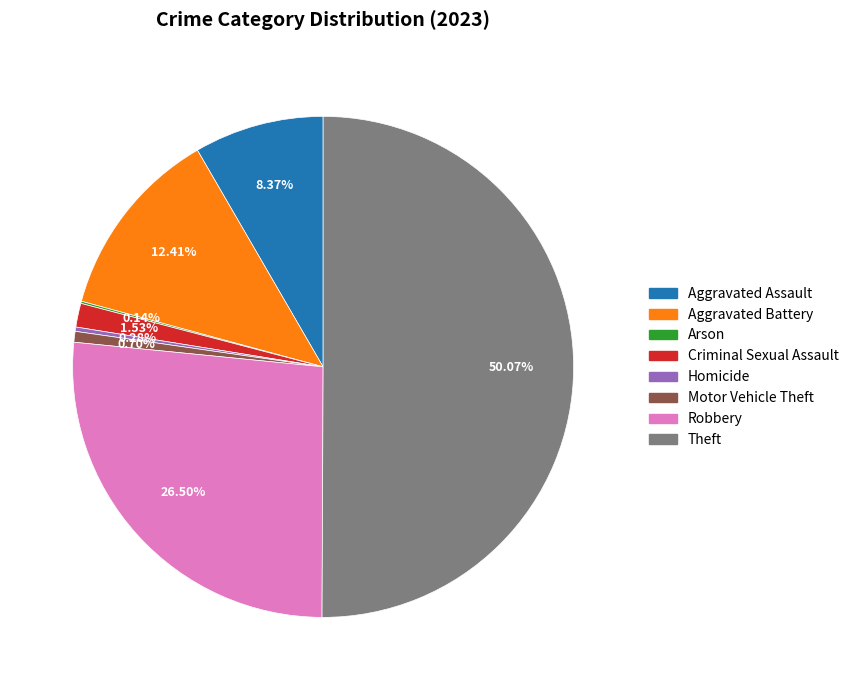

To the nearest percent, what percentage of the pie is Motor Vehicle Theft?

1%